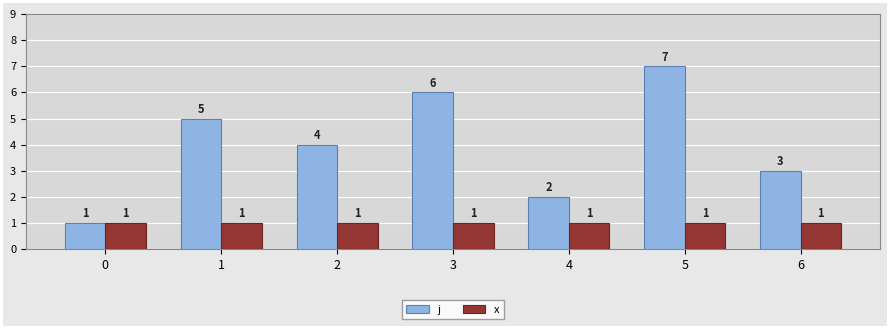

Which series has the largest total across all categories?

j